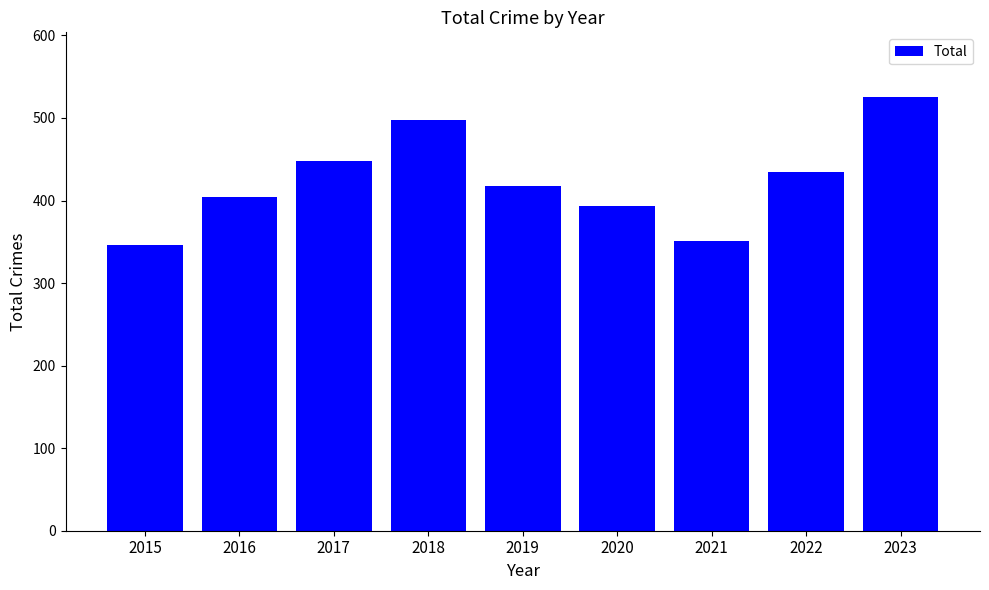

What is the sum of the values at 2018 and 2015?

843